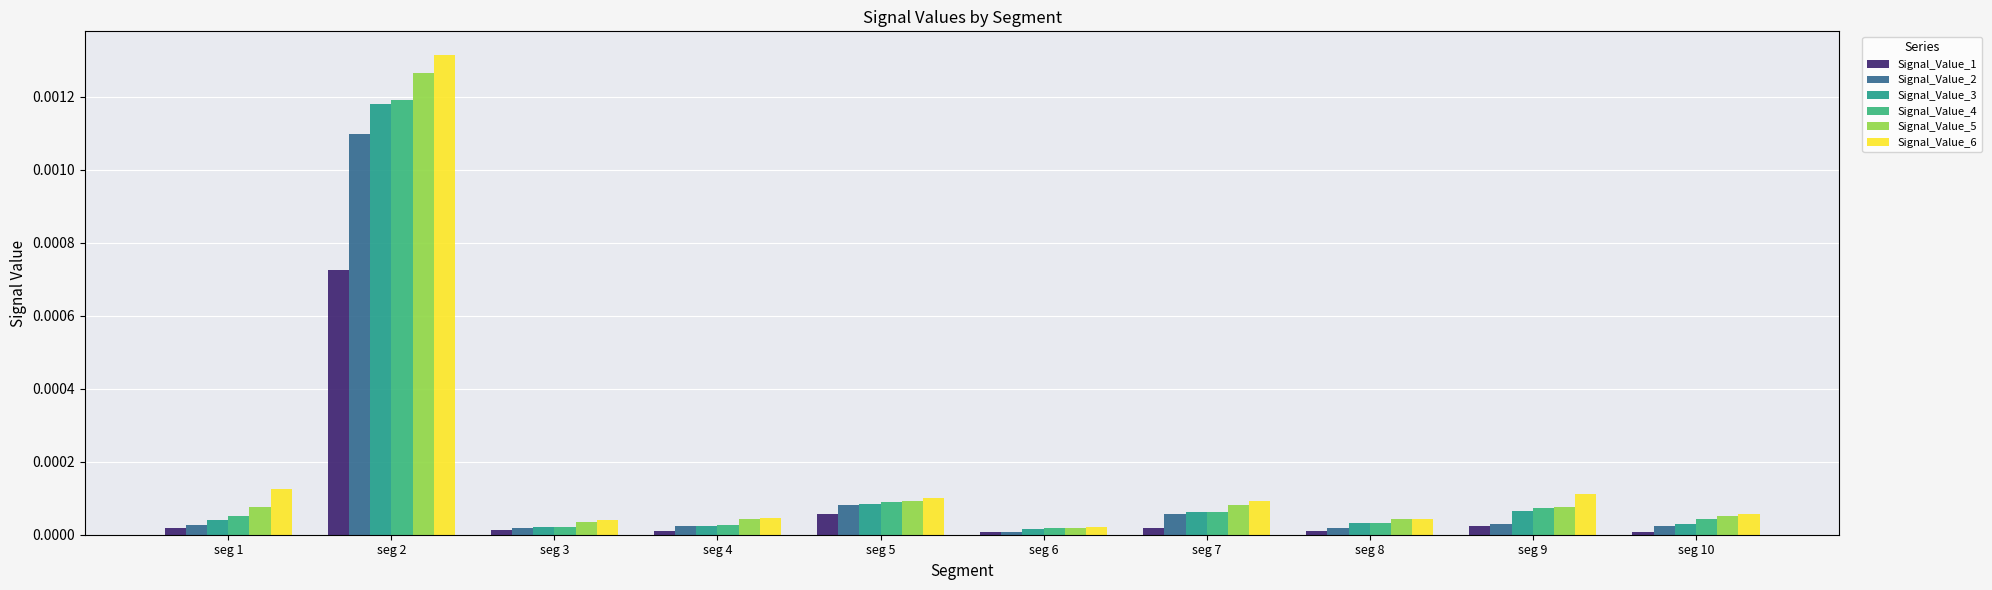

Does the chart contain stacked bars?

No